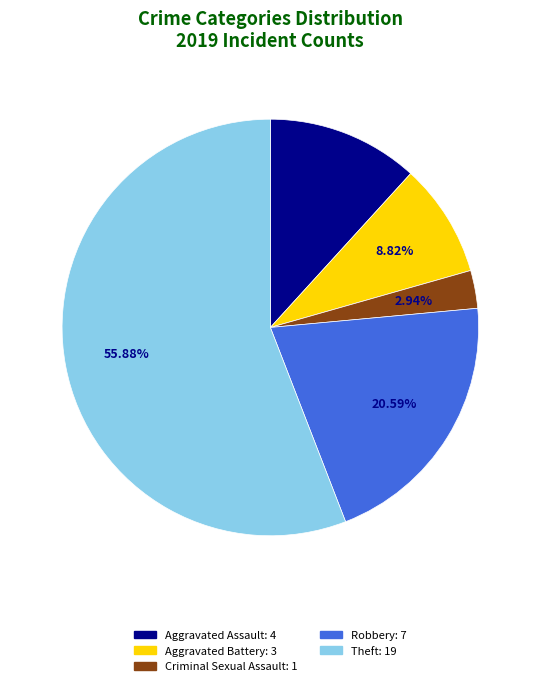

True or false: Theft accounts for 56% of the total.

True